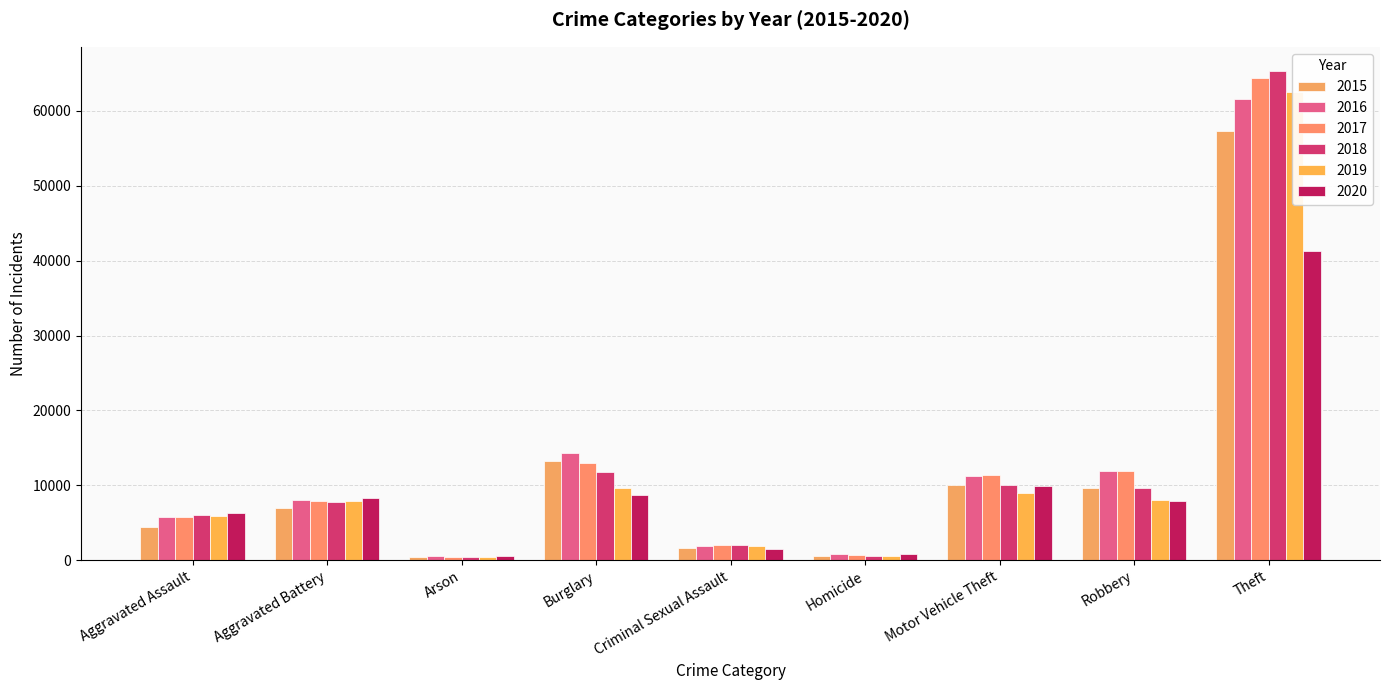

What is the difference between the highest and lowest values at Theft?

23963